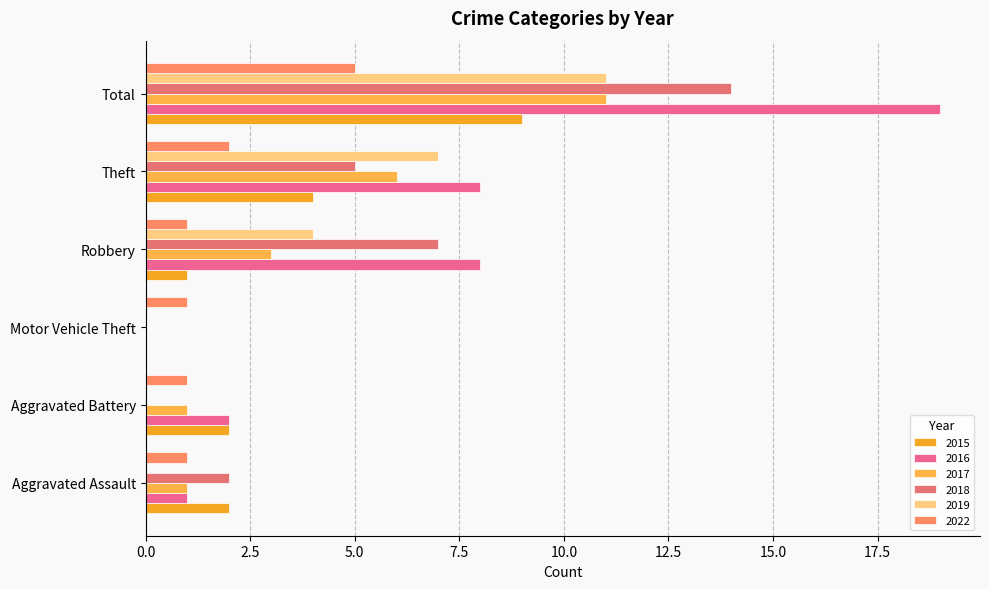

Count the number of categories in the chart.

6